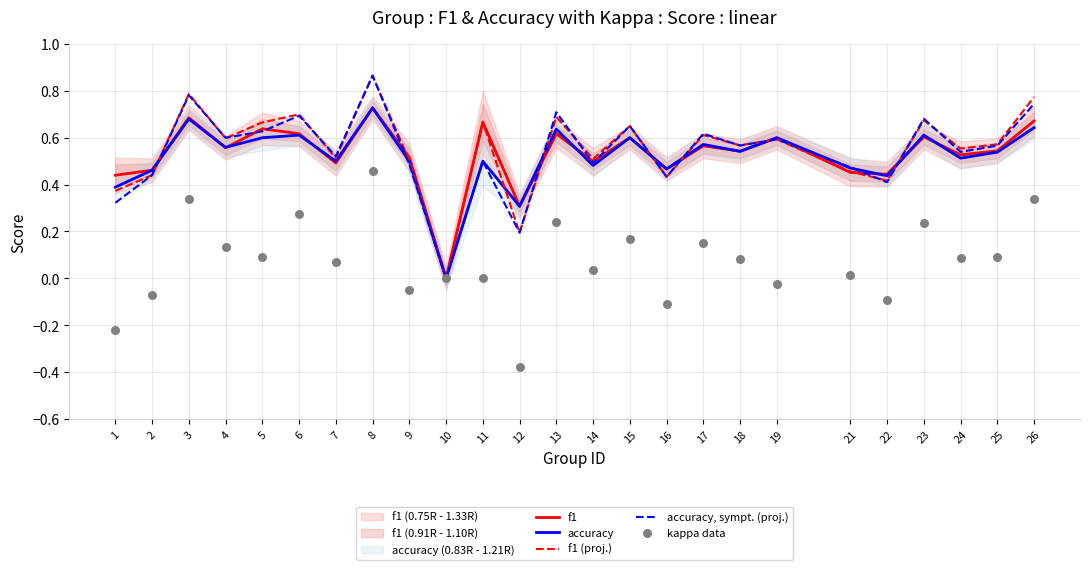

At how many categories does at least one series exceed 0?

24